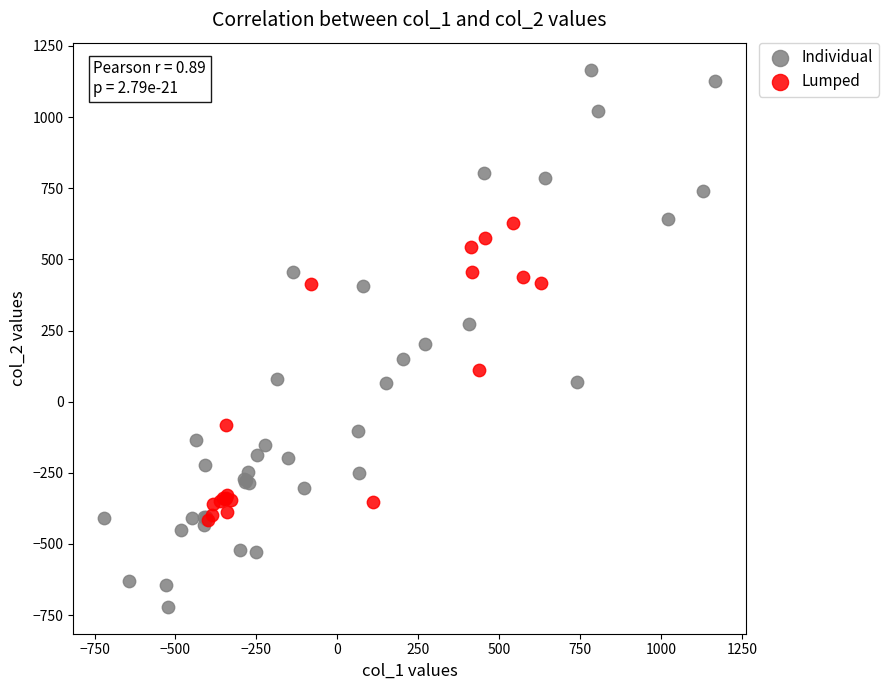

Which series has the largest Y range (max minus min)?

Individual